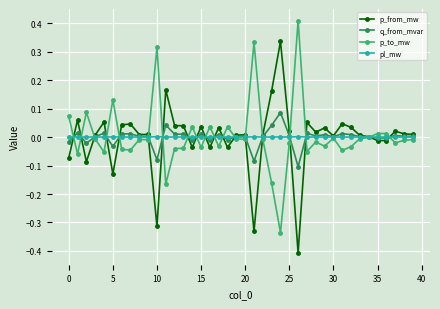

What is the greatest value displayed?

0.4